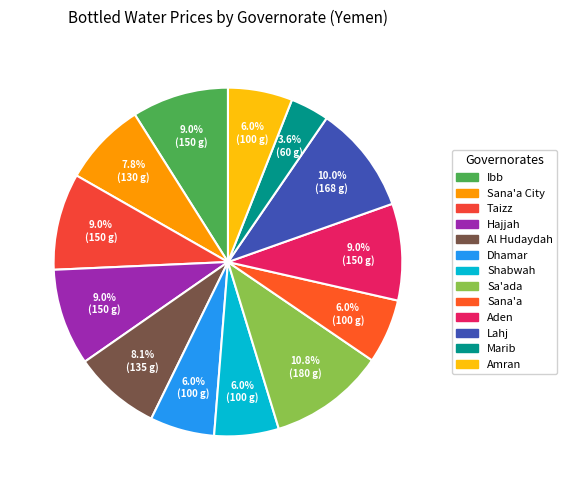

Is there a majority slice in this chart?

No